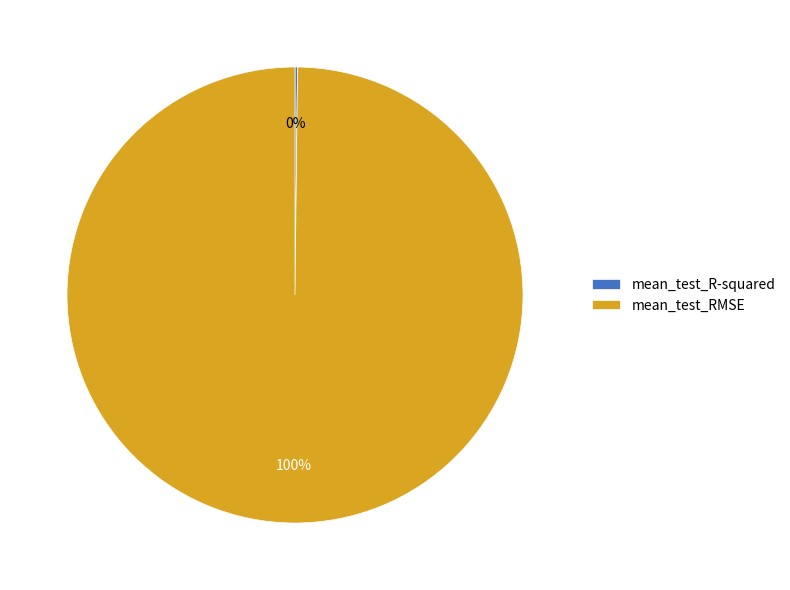

To the nearest percent, what is the difference between the largest and smallest slice percentages?

100%